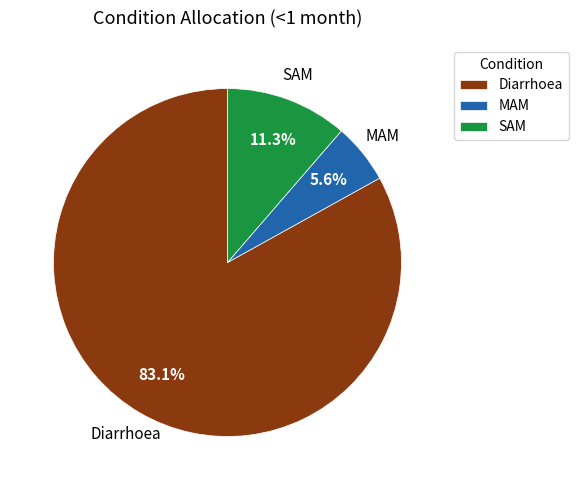

Rank the categories by value from highest to lowest.

Diarrhoea, SAM, MAM